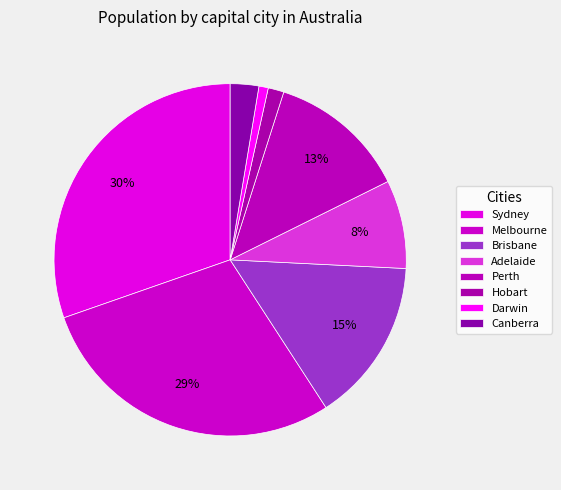

What is the ratio of the value at Canberra to the value at Brisbane?

0.2